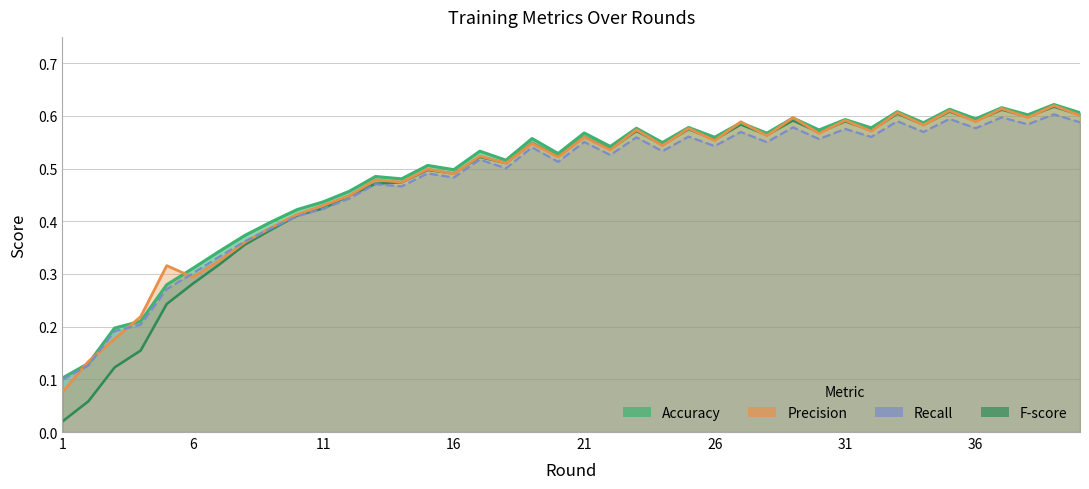

Is the value of F-score at 26 greater than the value of Accuracy at 39?

No